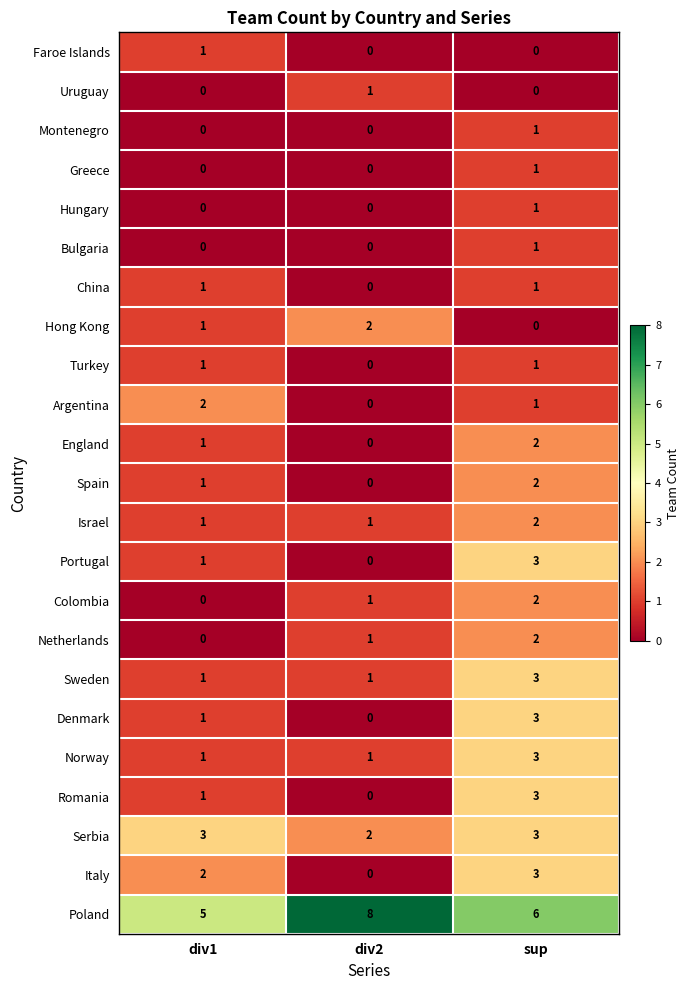

Rank the categories by Portugal value from lowest to highest.

div2, div1, sup